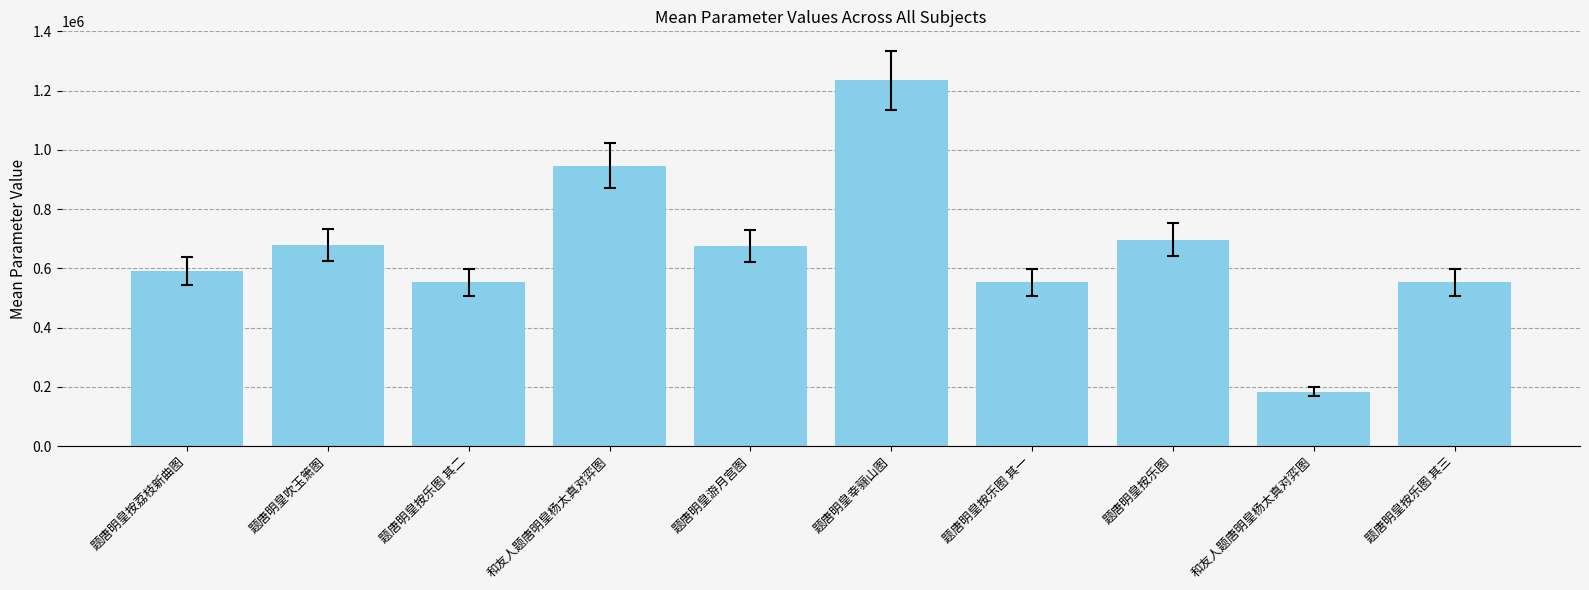

What is the smallest value displayed?

183552